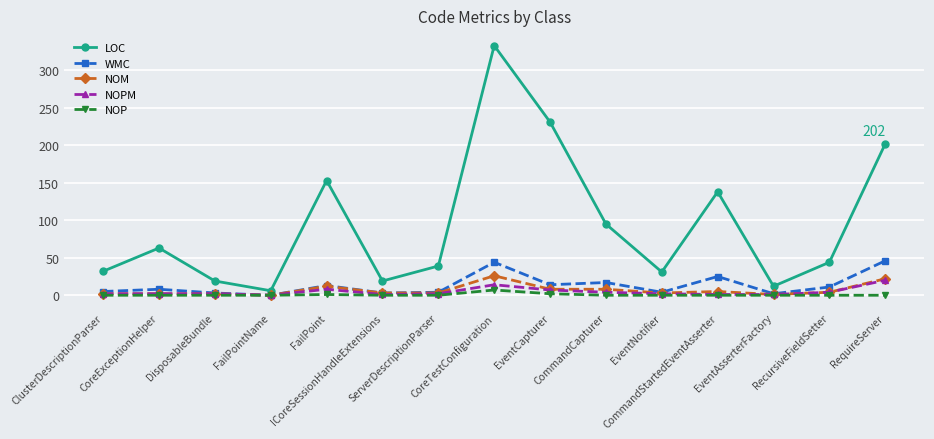

What is the maximum value shown in the chart?

333